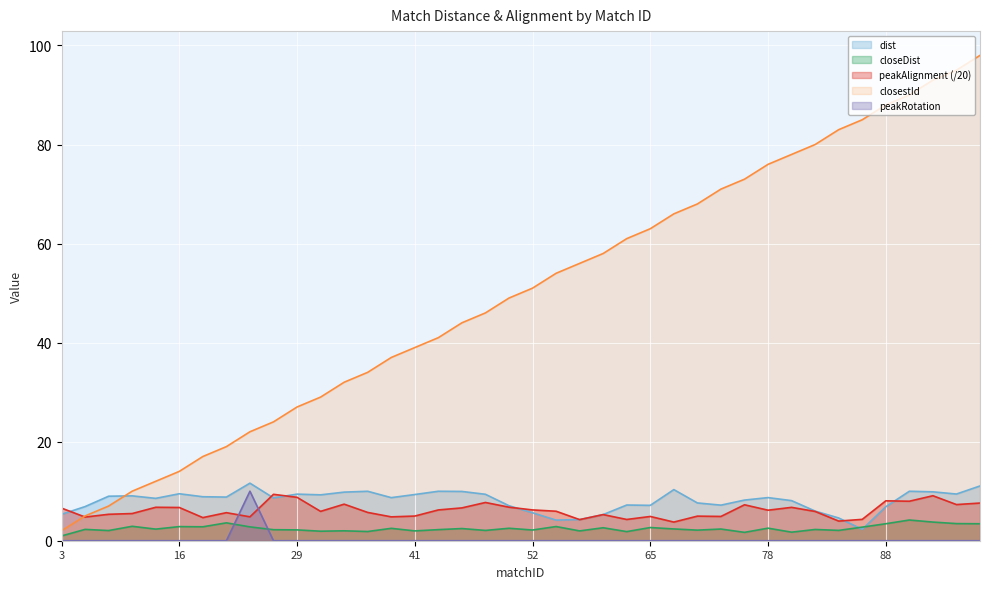

At how many categories does at least one series exceed 69?

12